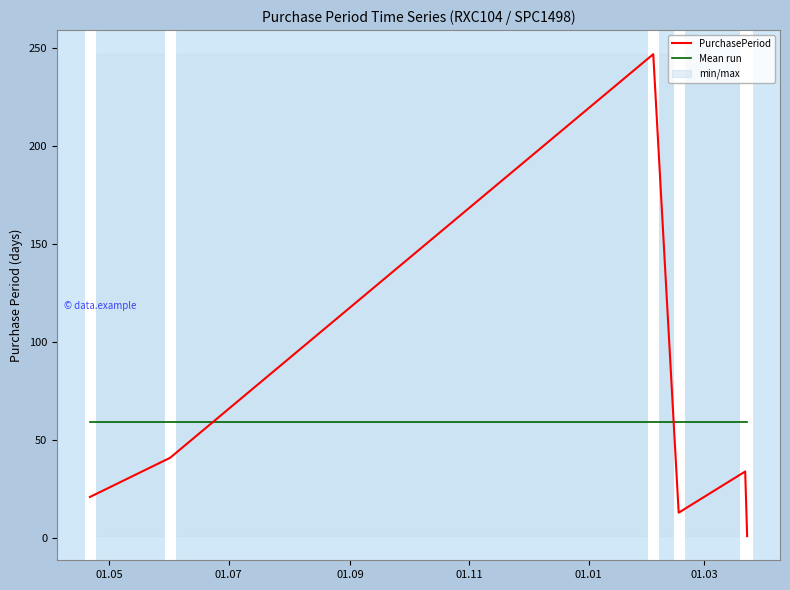

How many intersections are there between PurchasePeriod and Mean run?

2